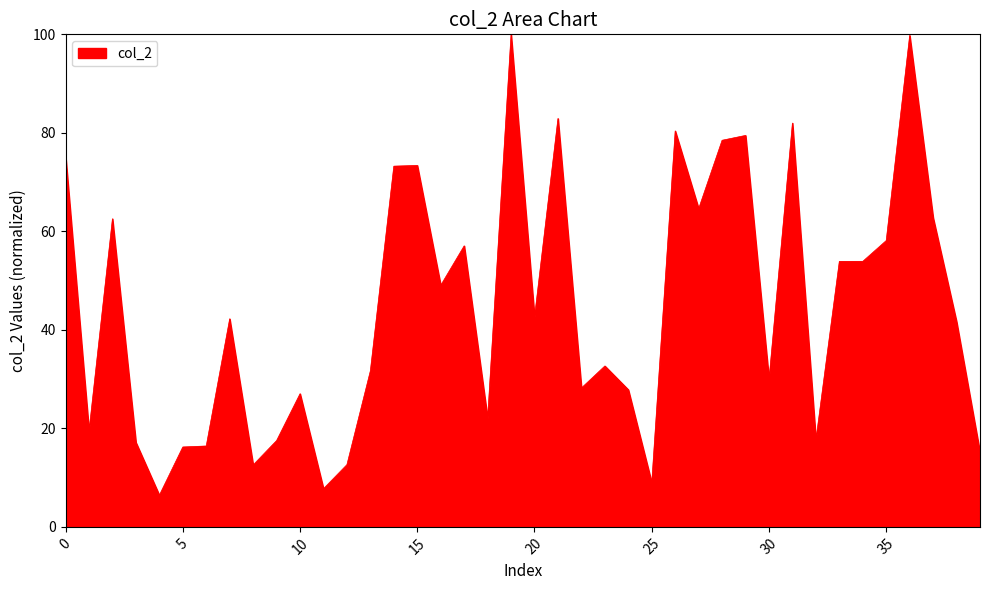

What is the average value?

44.5